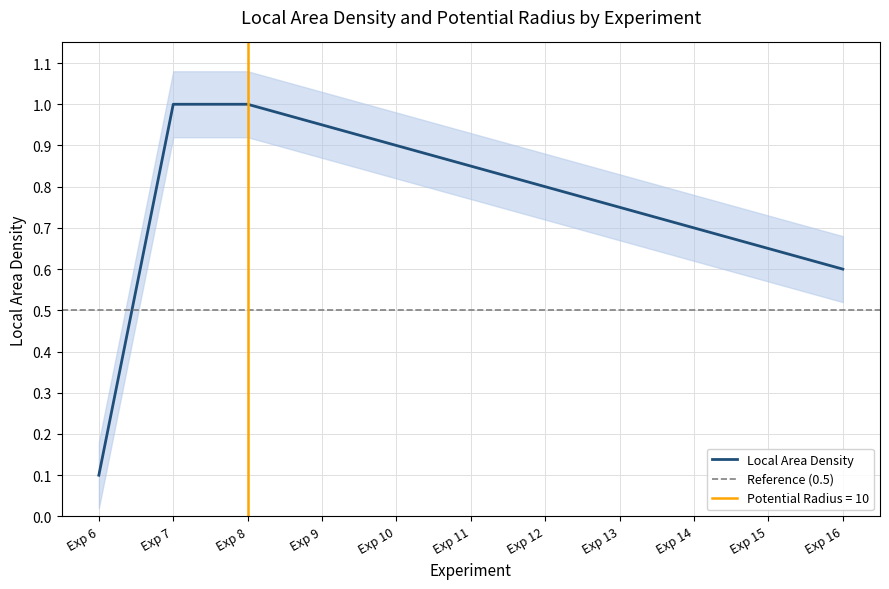

True or false: the data has more than 0 interior local peaks.

False